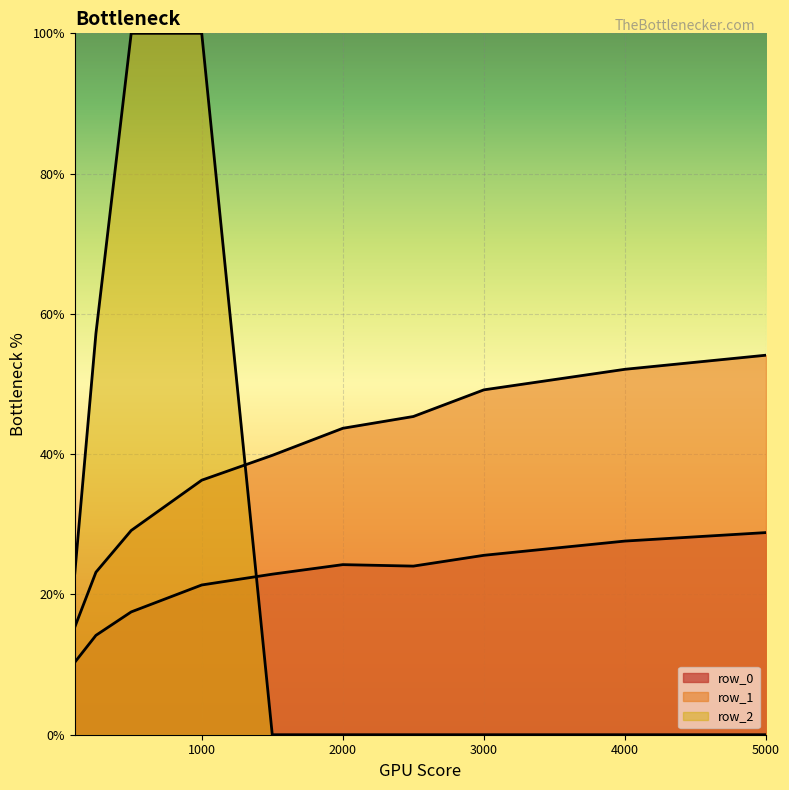

How many data points in row_1 are above 43?

5